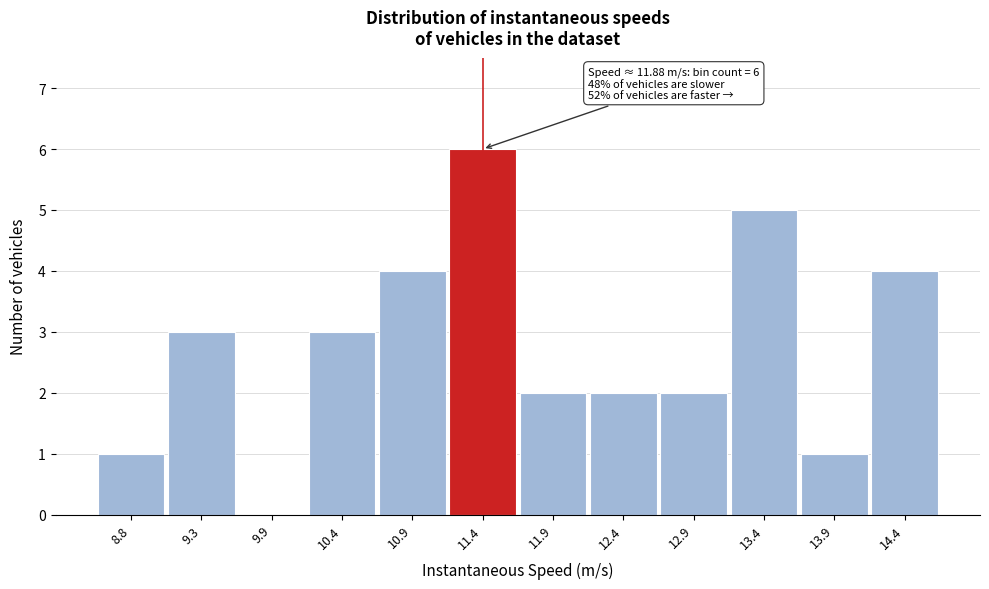

Reading left to right, extract all data points from this chart.

8.8=1	9.3=3	9.9=0	10.4=3	10.9=4	11.4=6	11.9=2	12.4=2	12.9=2	13.4=5	13.9=1	14.4=4